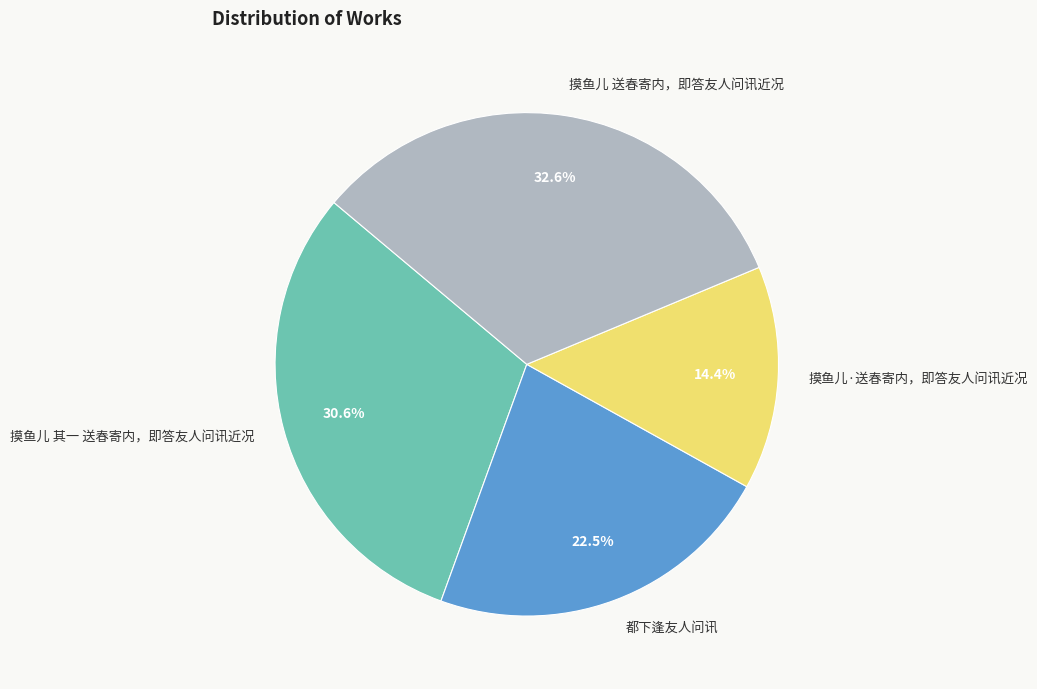

True or false: 摸鱼儿 其一 送春寄内，即答友人问讯近况 accounts for 43% of the total.

False